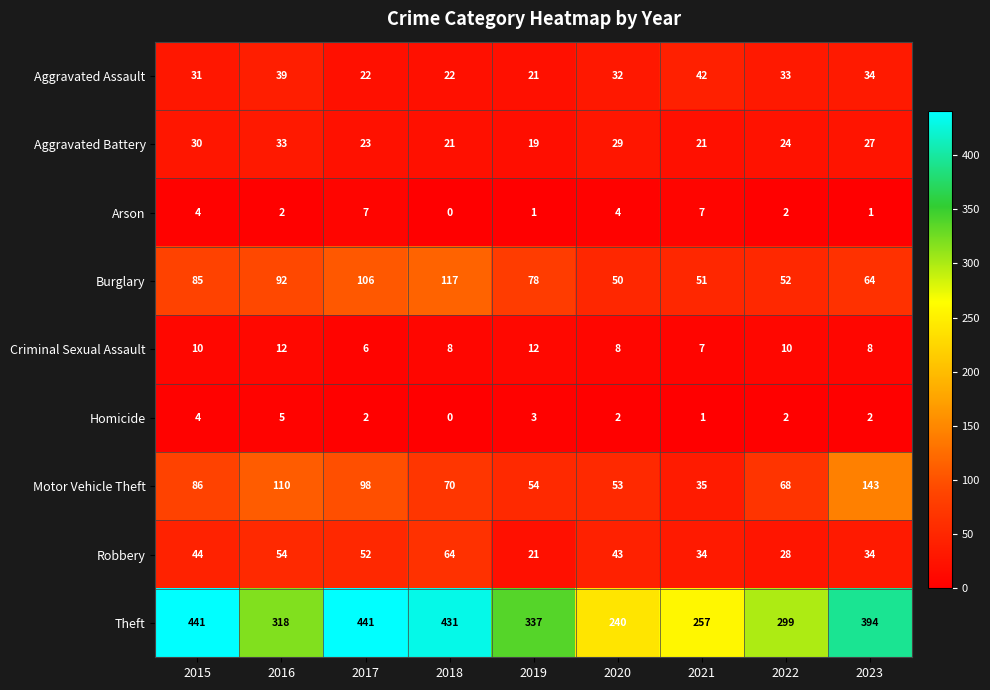

The Aggravated Battery series shows 44 at 2015. True or false?

False